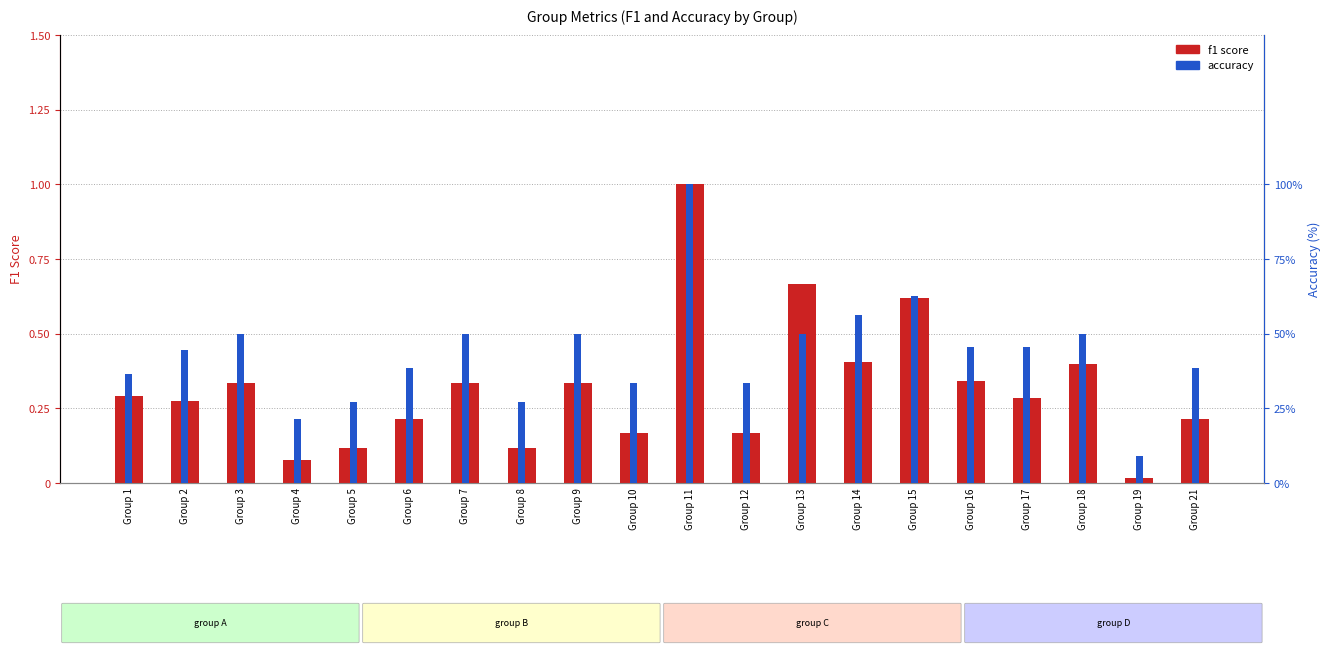

Rank the categories by f1 value from highest to lowest.

Group 11, Group 13, Group 15, Group 14, Group 18, Group 16, Group 3, Group 7, Group 9, Group 1, Group 17, Group 2, Group 6, Group 21, Group 10, Group 12, Group 5, Group 8, Group 4, Group 19